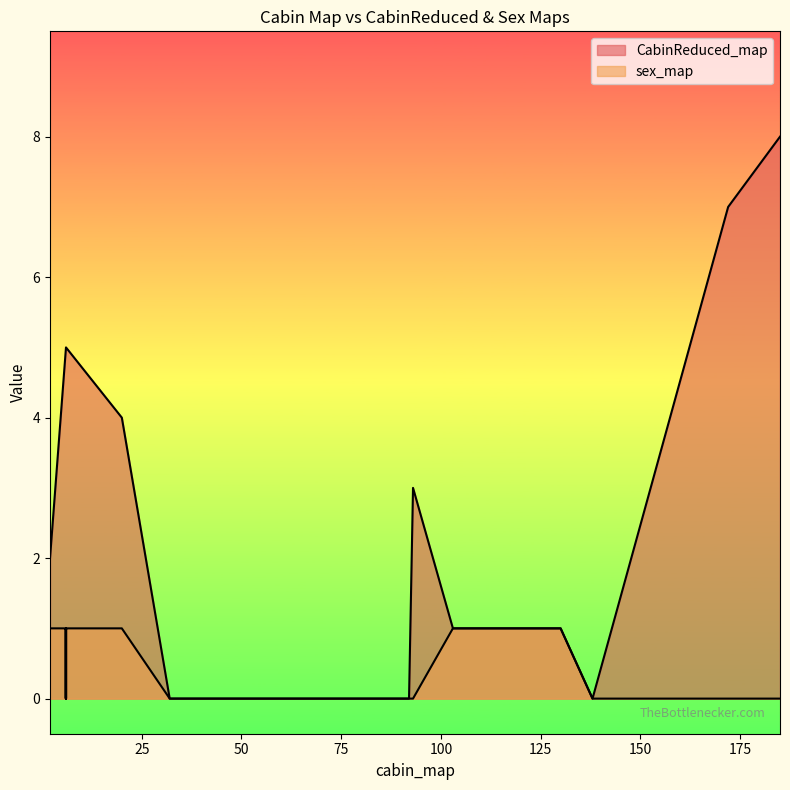

What is the difference between the maximum and second lowest values in the CabinReduced_map series?

8